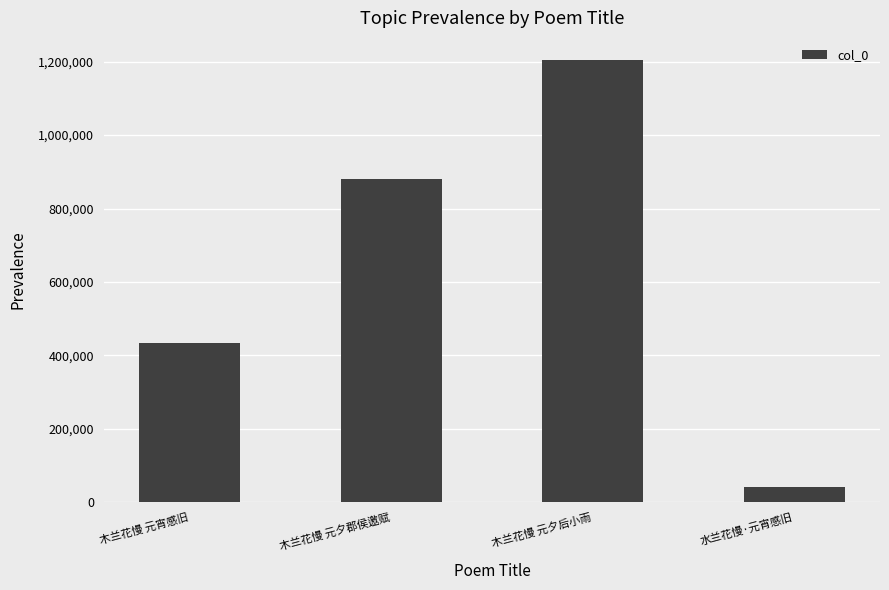

True or false: the data shows 879401 at 木兰花慢 元夕郡侯邀赋.

True